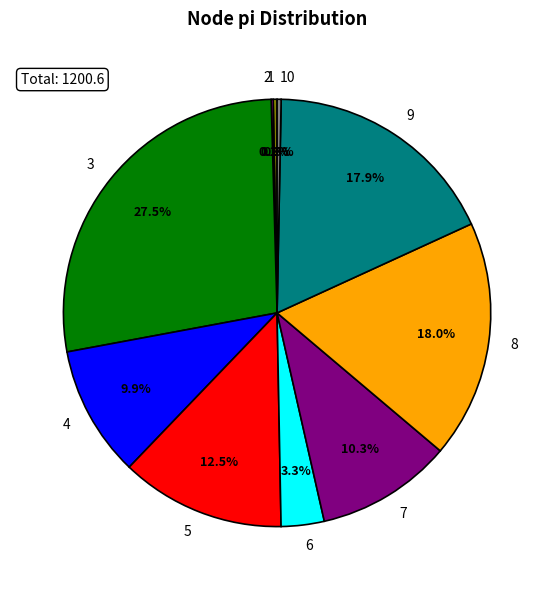

Is there a majority slice in this chart?

No